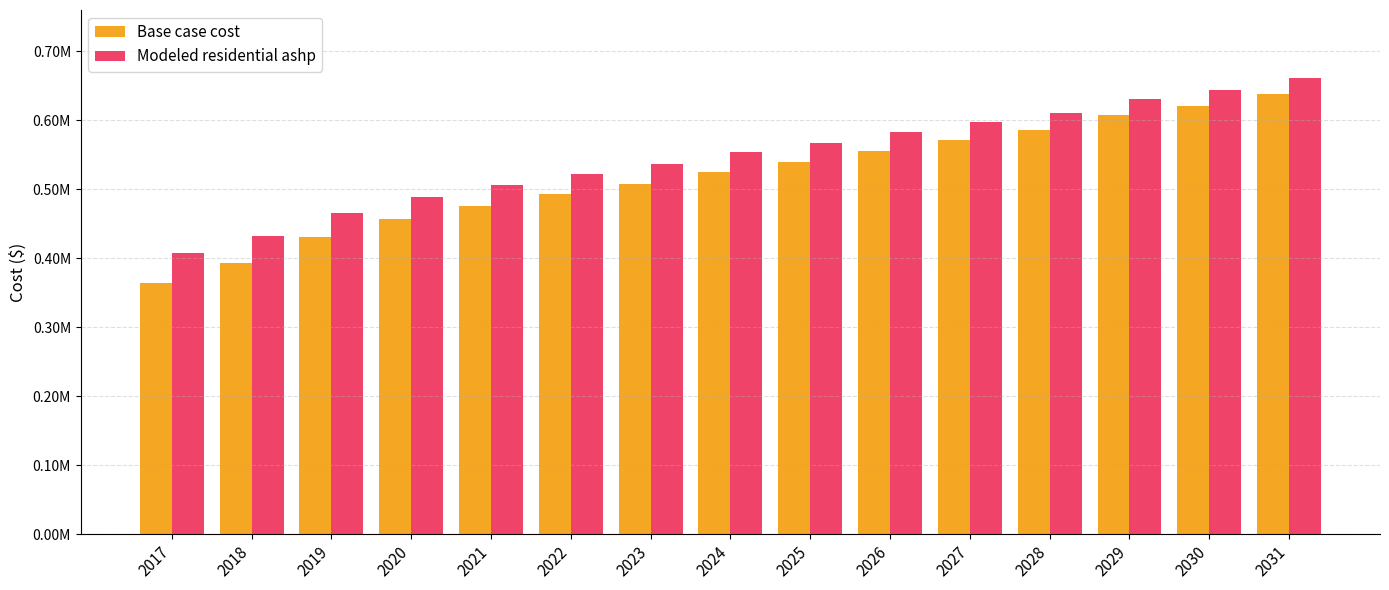

What are all the series names shown in the legend?

Base case cost, Modeled residential ashp